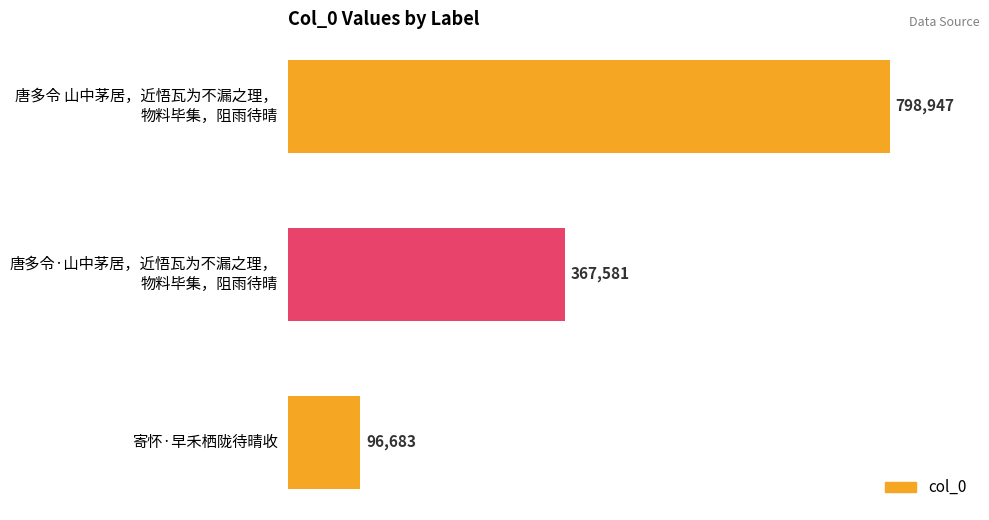

What is the value of the 1st bar from the top?

798947